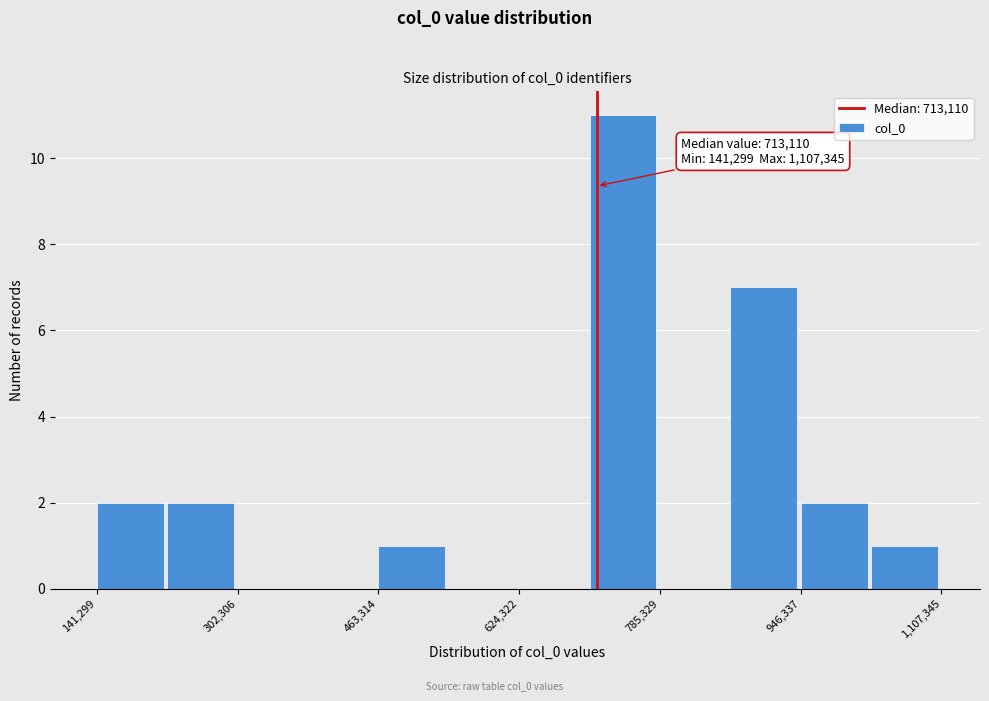

Over which range of the x-axis is the bar tallest?

700000 to 780000